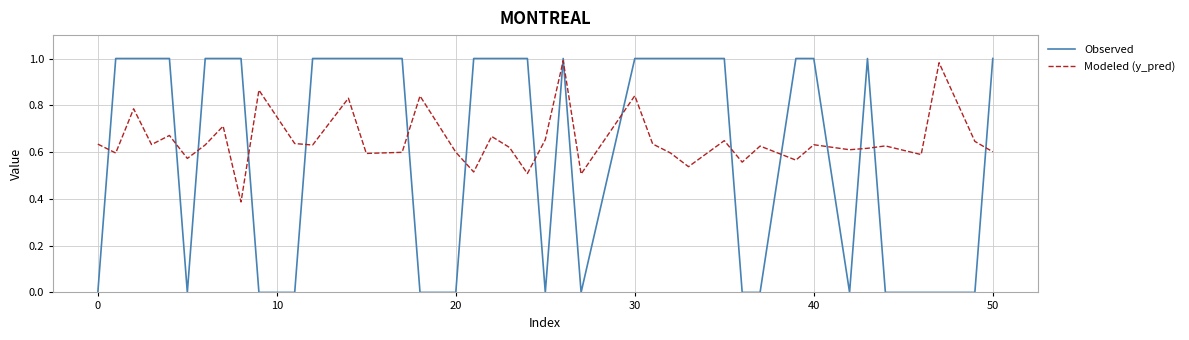

Which series has the largest range (max minus min)?

Observed